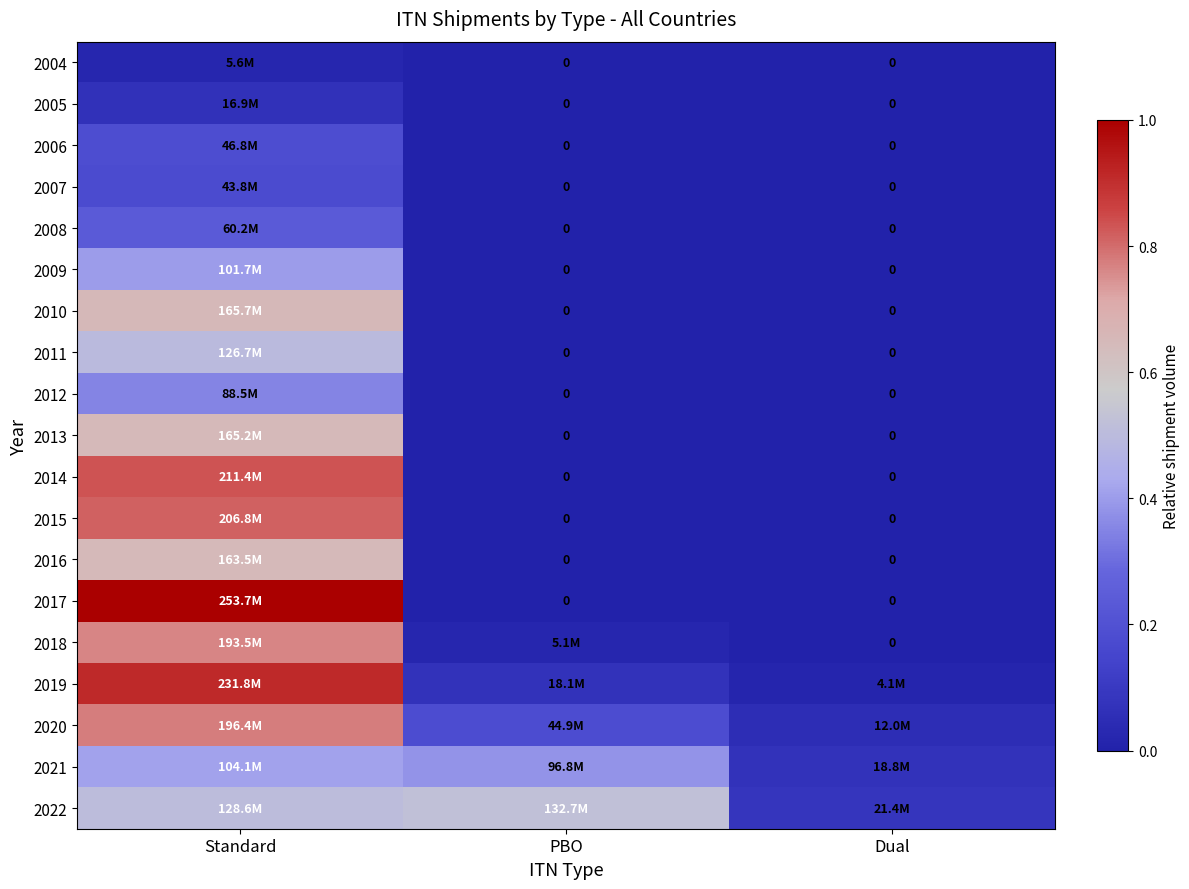

Is it true that 2010 equals 1.1 at Standard?

False